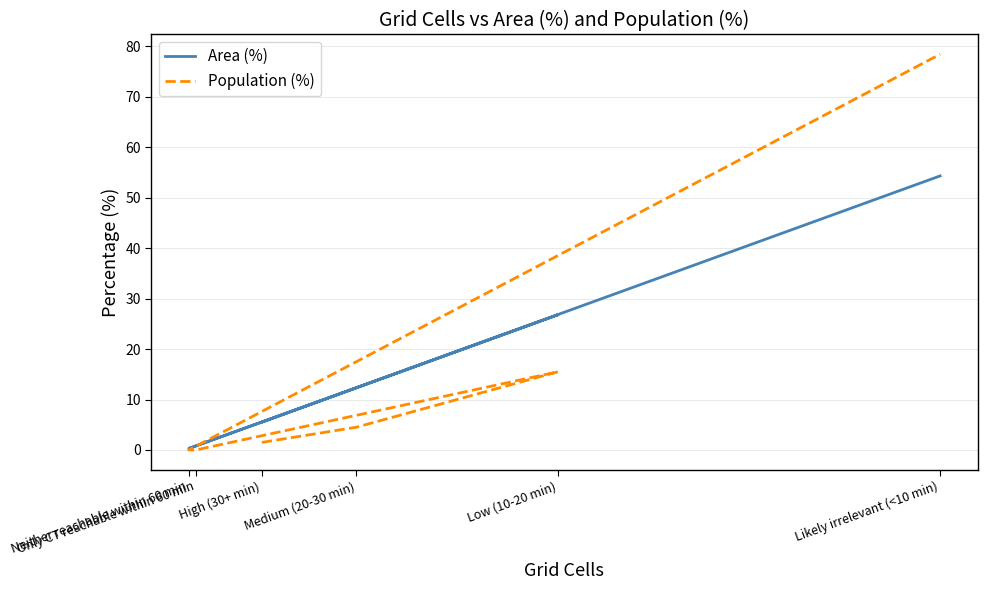

Reading left to right, transcribe all the data shown in this chart.

Area (%): High (30+ min)=5.5	Medium (20-30 min)=12.3	Low (10-20 min)=26.8	Only CT reachable within 60 min=0.8	Neither reachable within 60 min=0.3	Likely irrelevant (<10 min)=54.3
Population (%): High (30+ min)=1.5	Medium (20-30 min)=4.5	Low (10-20 min)=15.5	Only CT reachable within 60 min=0.0	Neither reachable within 60 min=0.0	Likely irrelevant (<10 min)=78.4